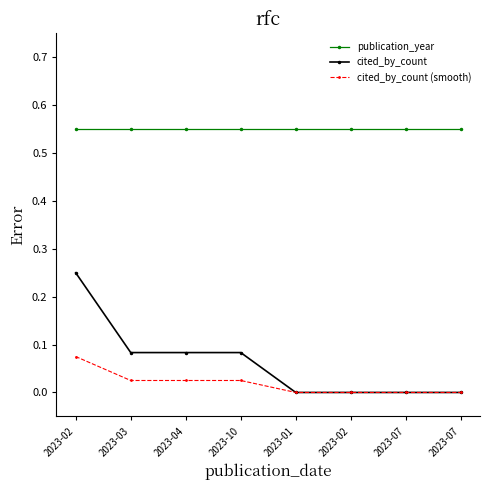

Count the number of categories in the chart.

8